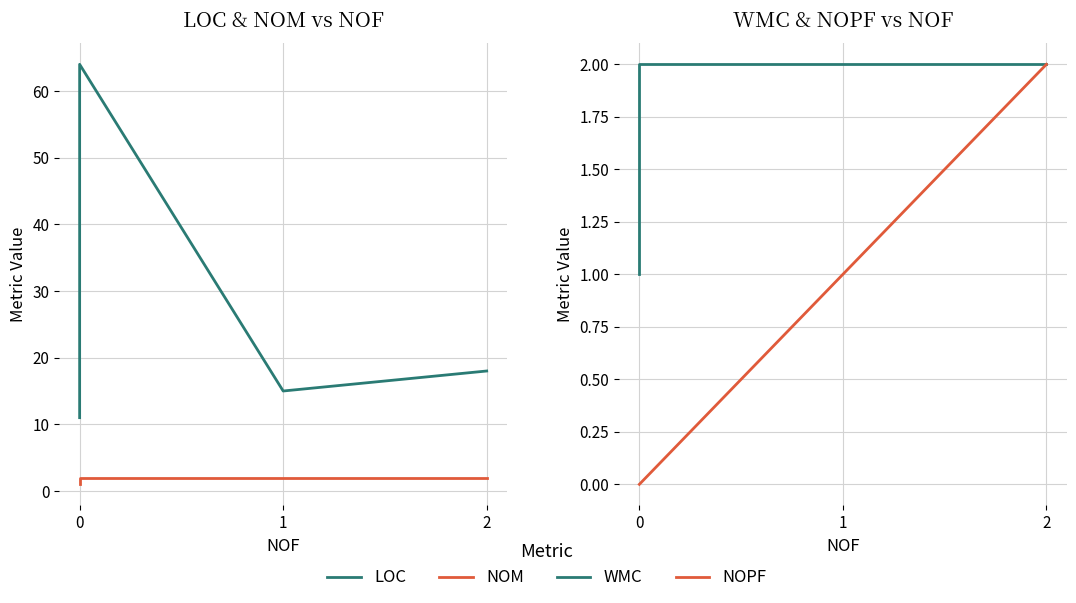

Which has a higher value, 1 or 0?

1